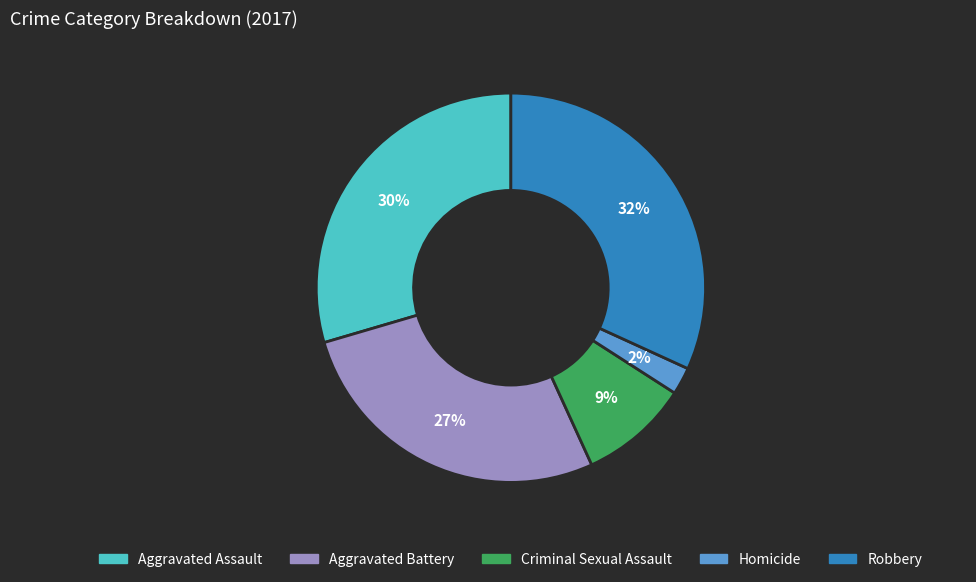

Is there any slice that represents more than half of the pie?

No